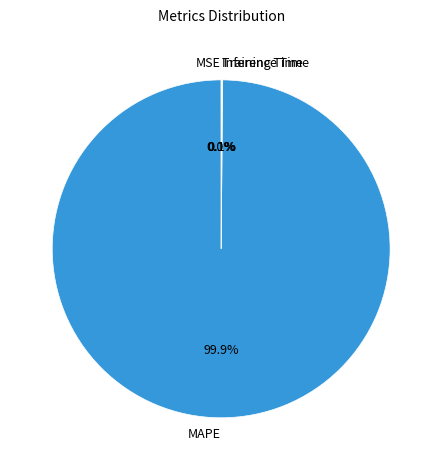

Which slice is the largest?

MAPE